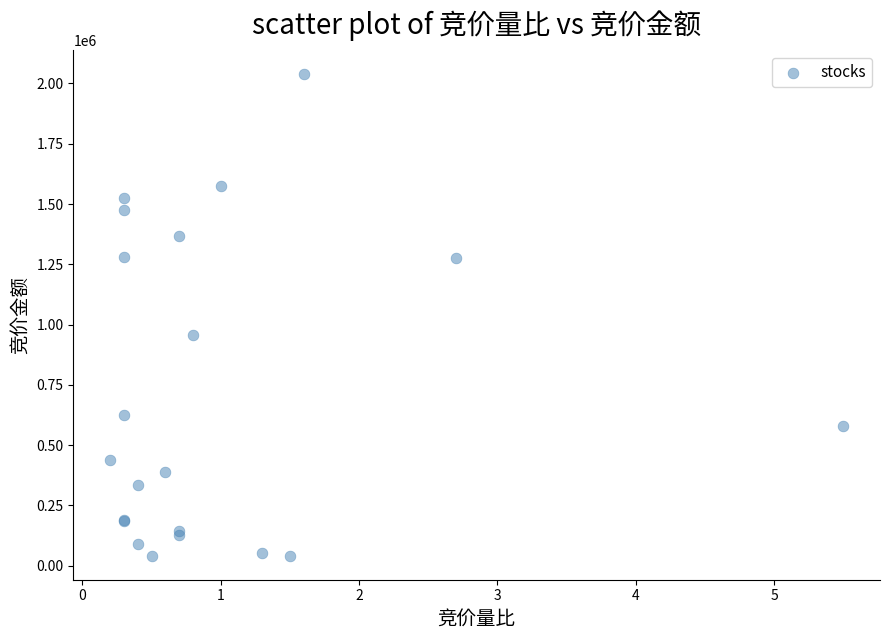

What Y value in the scatter plot is closest to 1039574?

957372